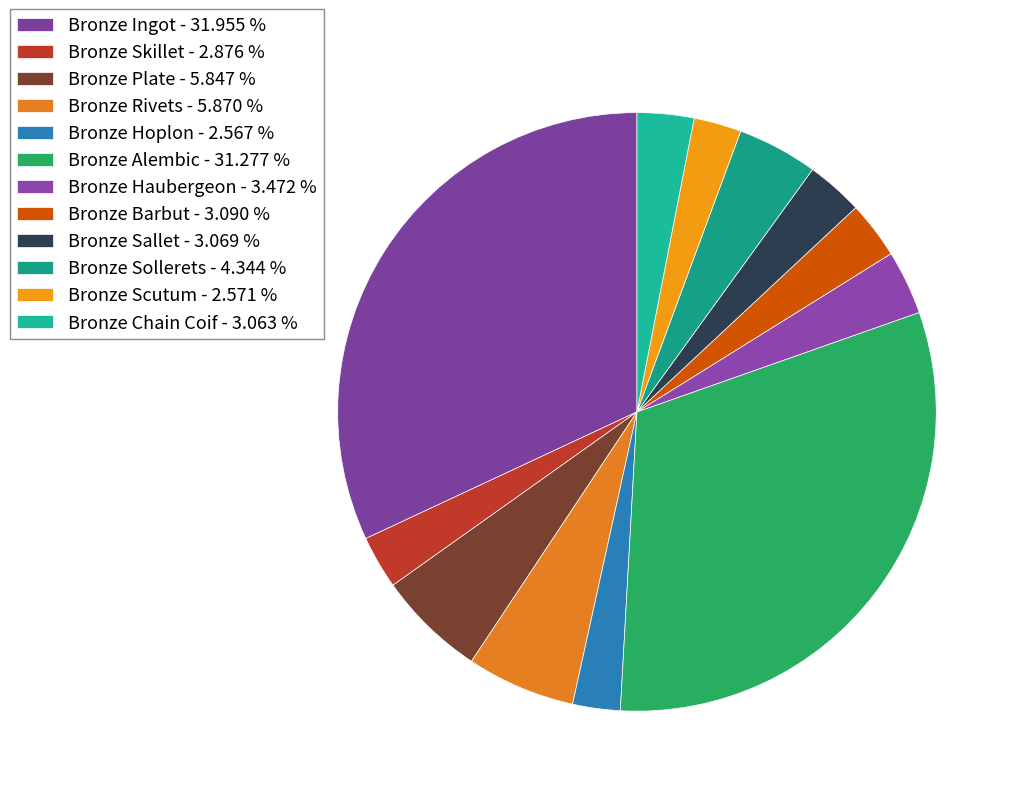

How many segments does this pie chart have?

12